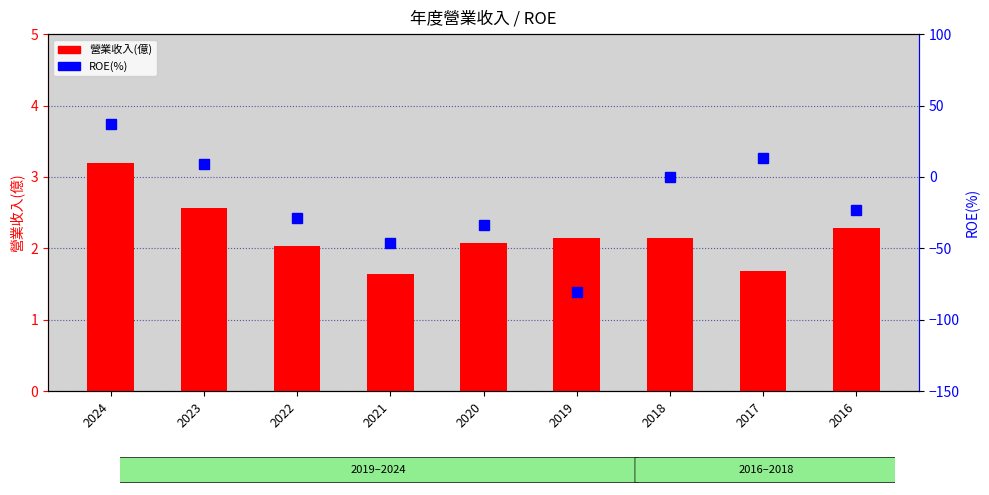

Is it true that ROE(%) equals -12.2 at 2021?

False